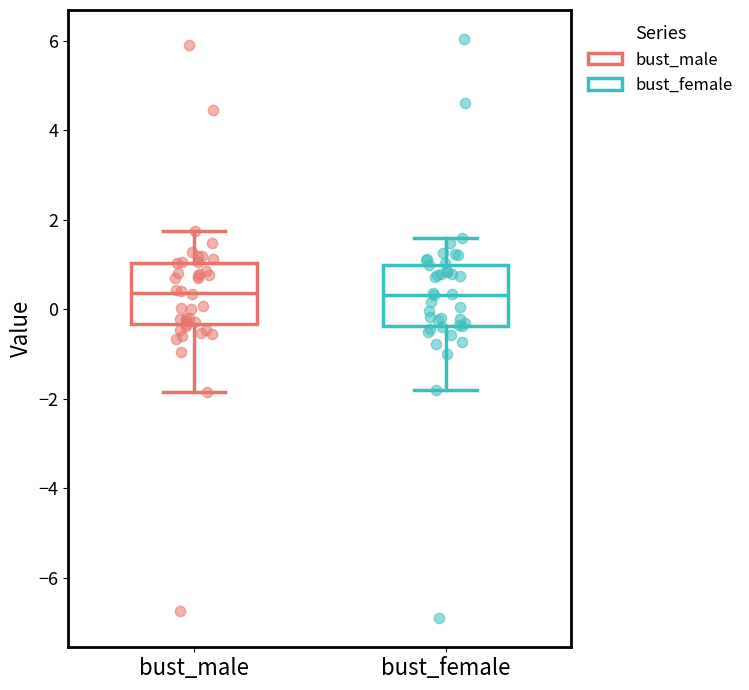

Reading left to right, read every box against the y-axis: the position of its median line, the range the box covers, and the ends of its whiskers. The values are not printed on the chart, so give them approximately, as read against the axis.

bust_male: median 0.4, box -0.4 to 1.0, whiskers -1.8 to 1.8
bust_female: median 0.4, box -0.4 to 1.0, whiskers -1.8 to 1.6